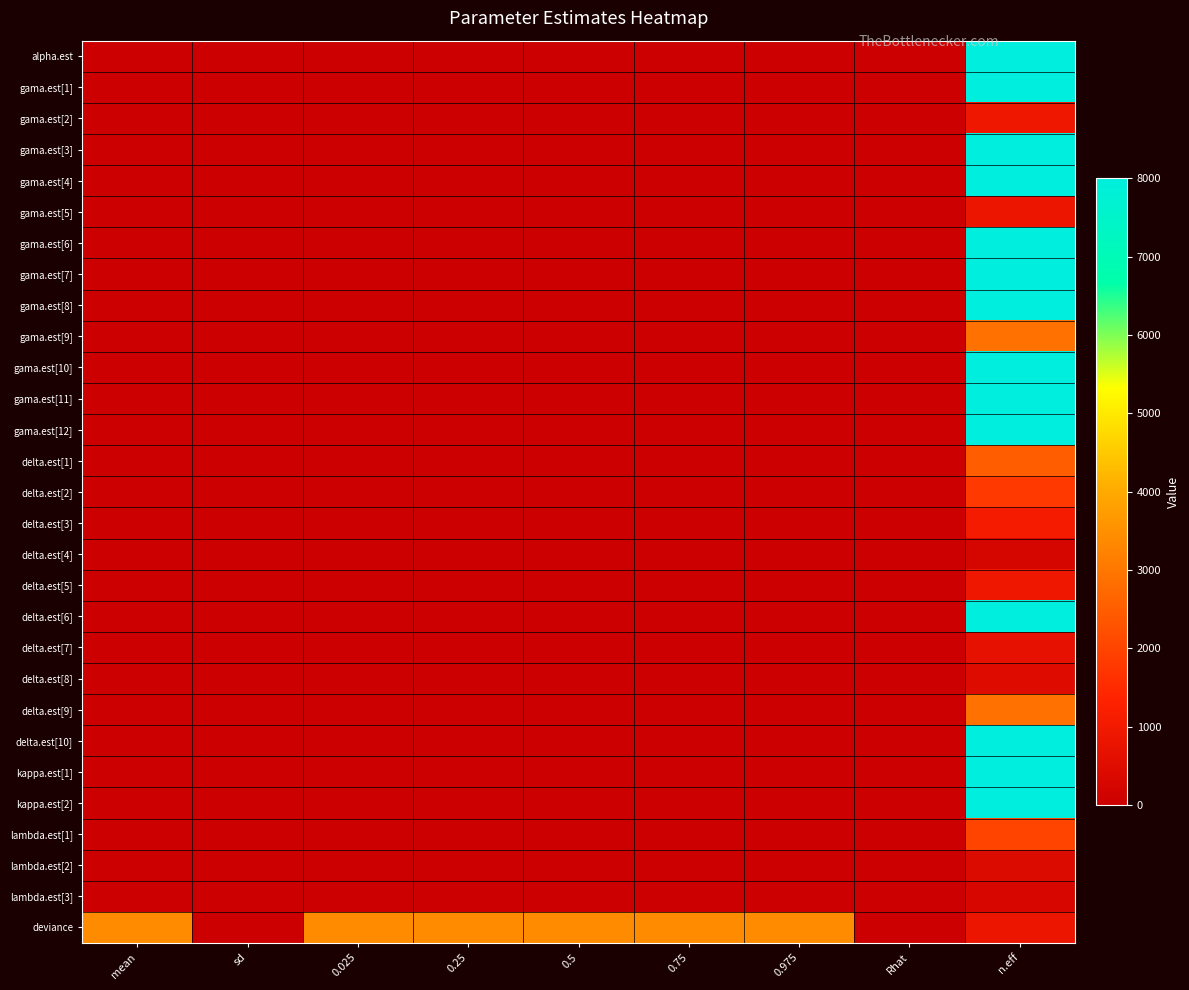

At which category is the sum across all series the highest?

n.eff